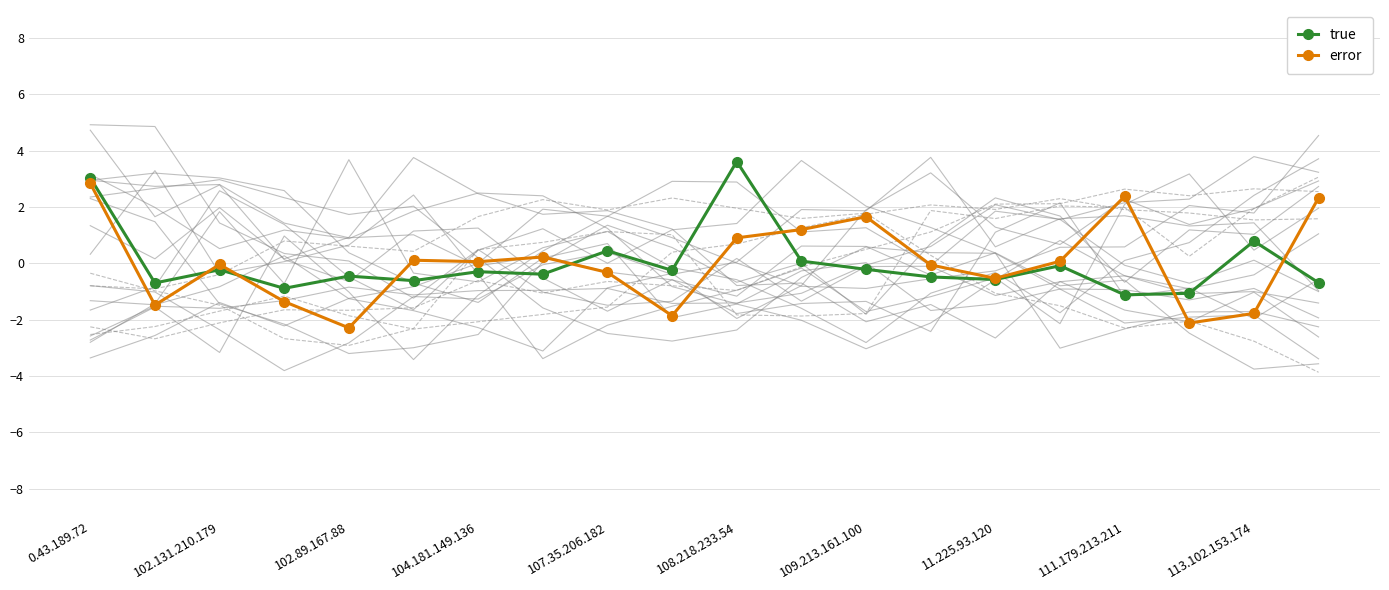

What value does the true series have at 113.102.153.174?

0.8